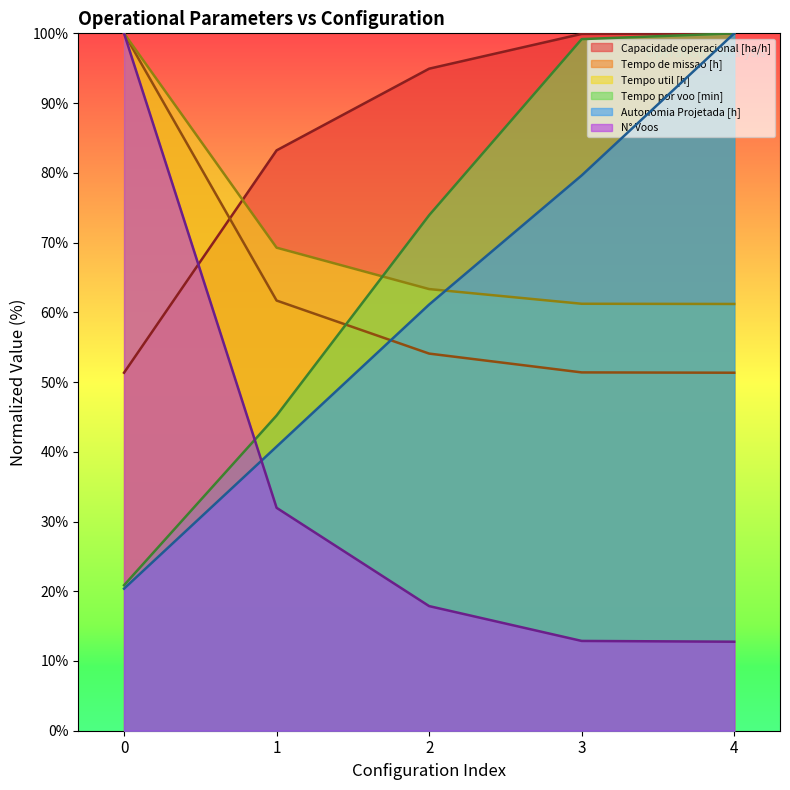

True or false: Tempo util [h] has more than 2 points higher than both neighbors.

False